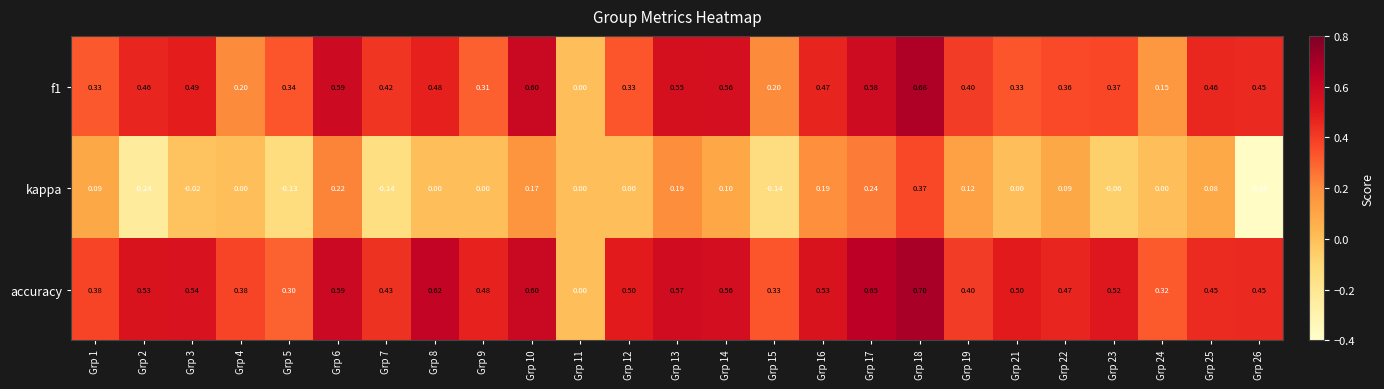

Which series has the widest spread of values?

kappa